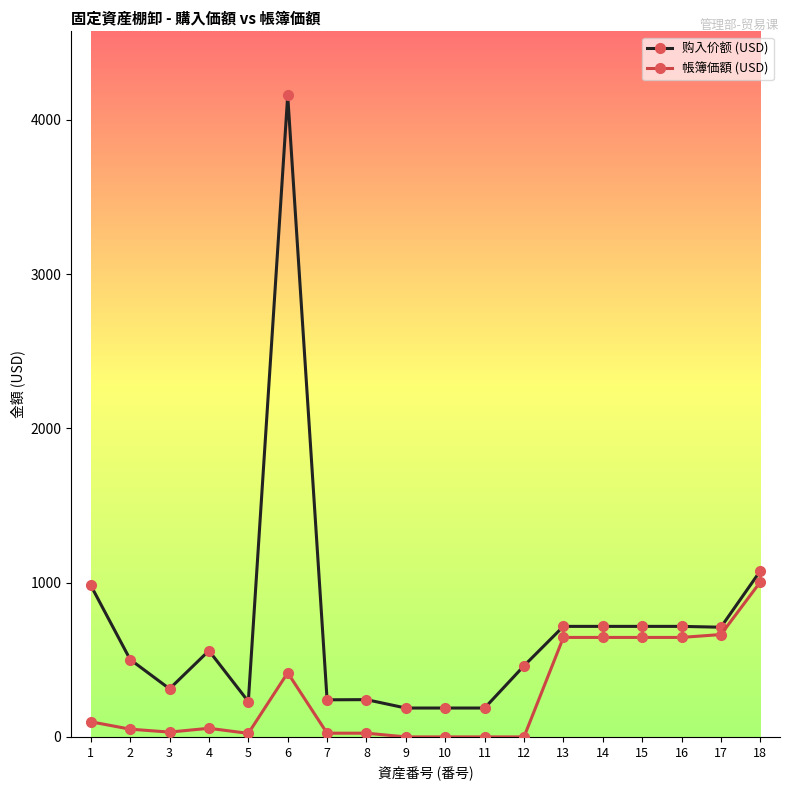

At which label is 购入价额 (USD) closest to 2172?

18